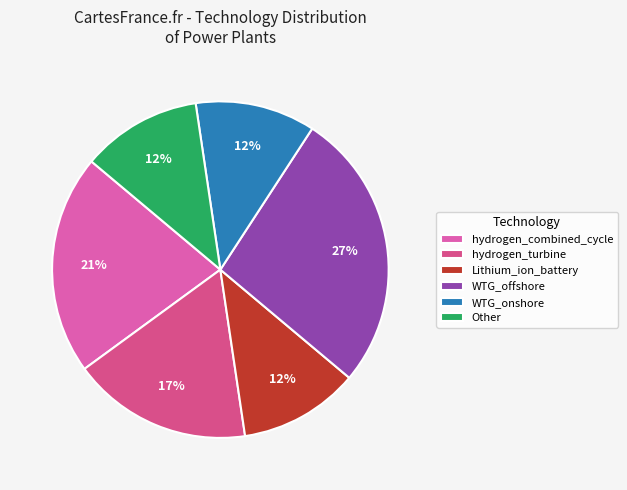

True or false: hydrogen_turbine accounts for 31% of the total.

False